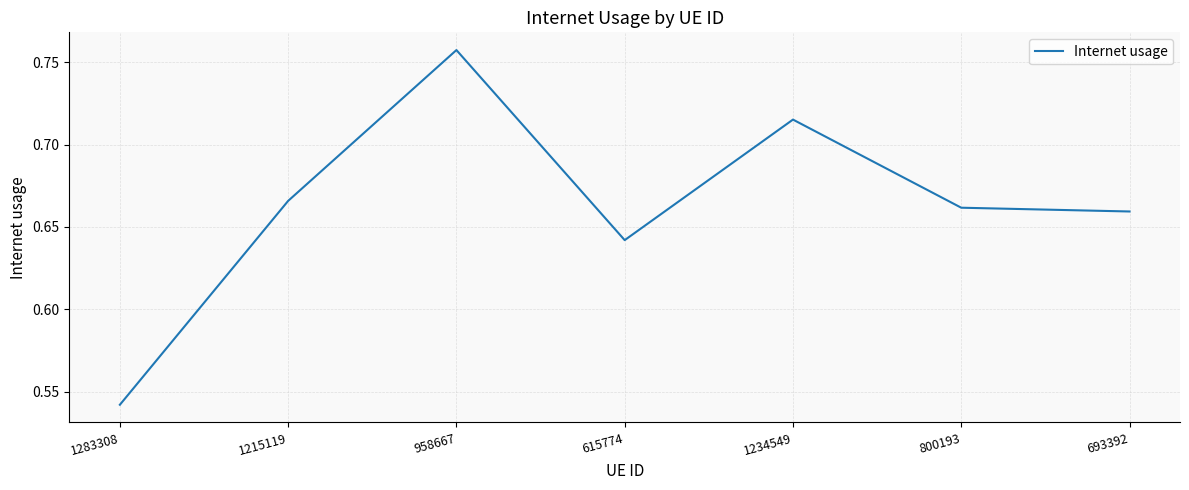

How many values are between 0 and 1?

7